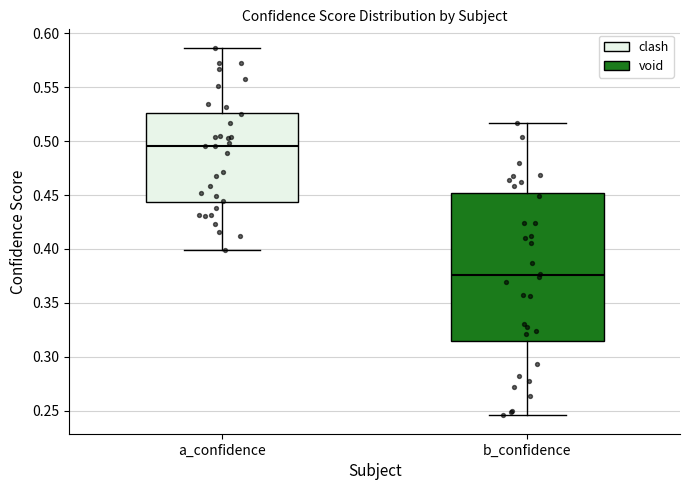

Which box has the lowest median line?

b_confidence